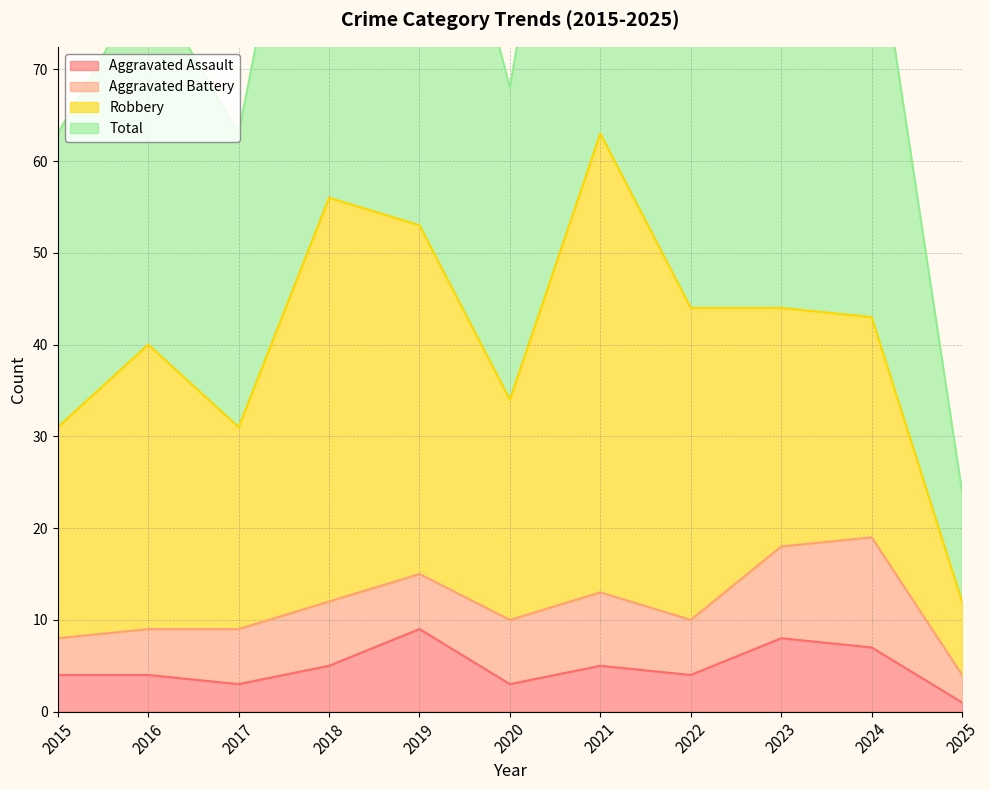

Which series has the largest total across all categories?

Total